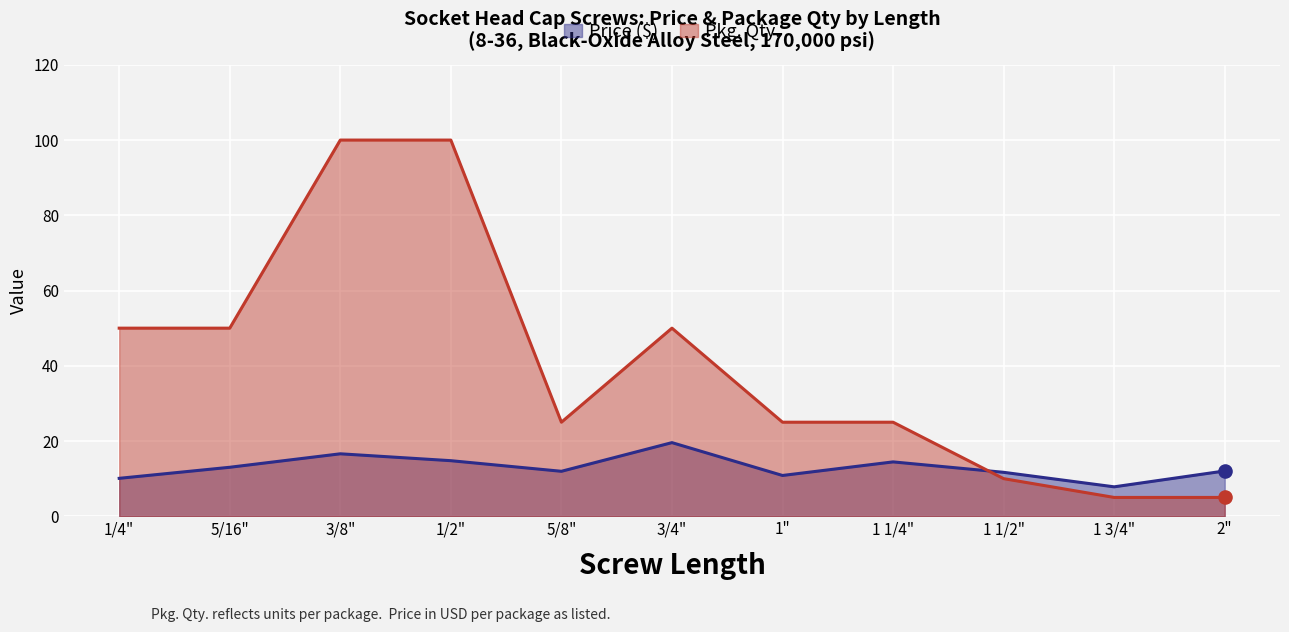

What is the total value across all series at 1 1/4"?

39.5